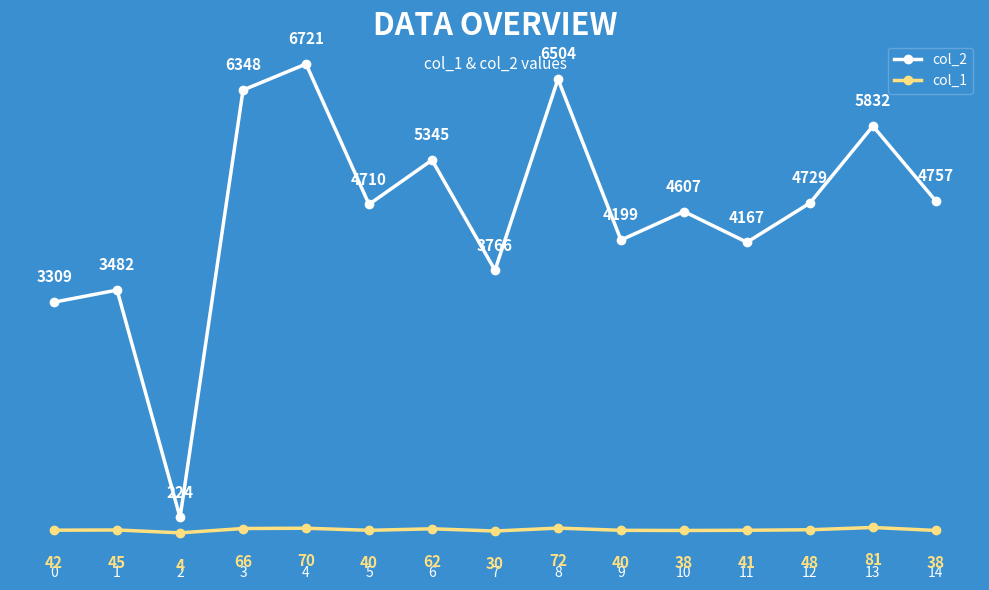

In col_1, how many points are lower than both neighbors (excluding endpoints)?

4